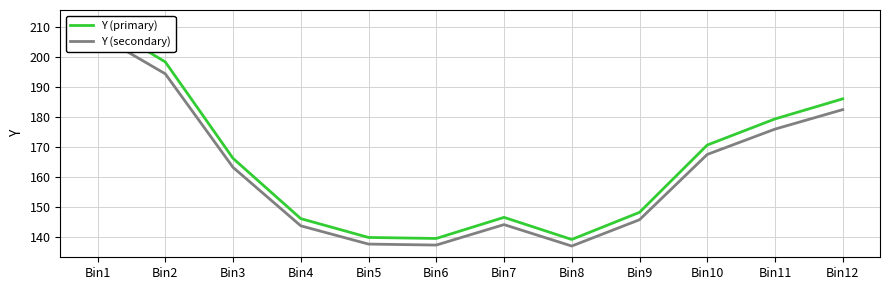

The Y (secondary) series shows 239.5 at Bin7. True or false?

False